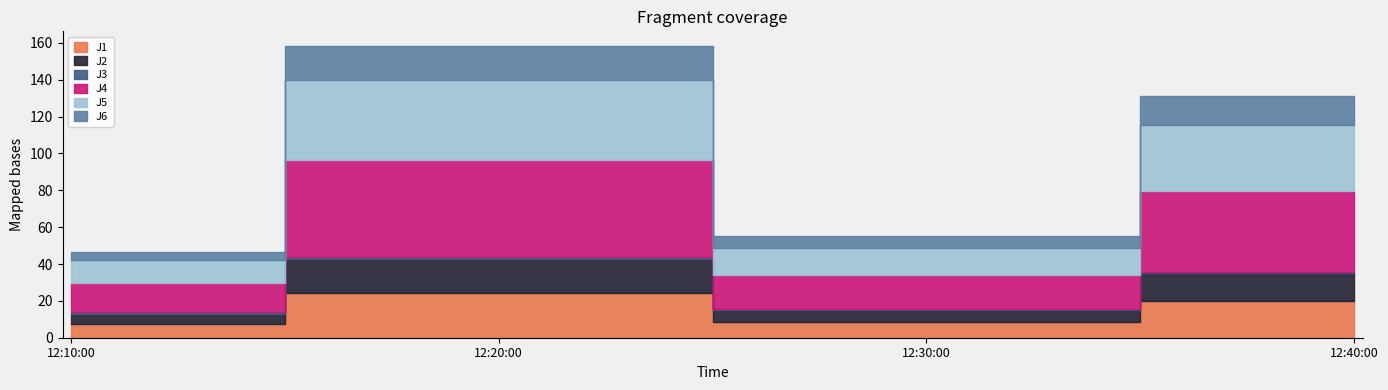

Which series has the widest spread of values?

J4